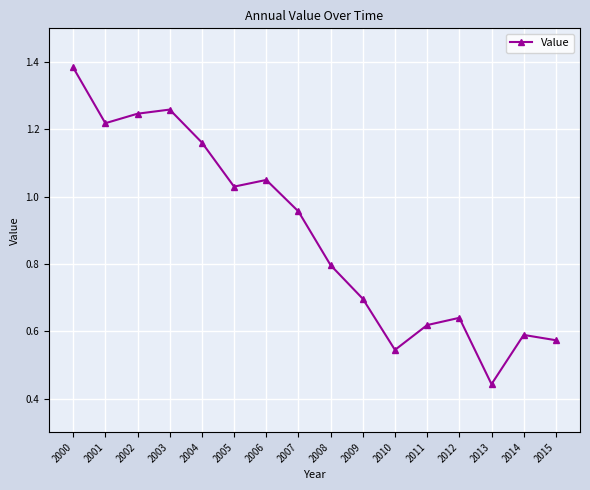

The value at 2013 is 0.2. True or false?

False